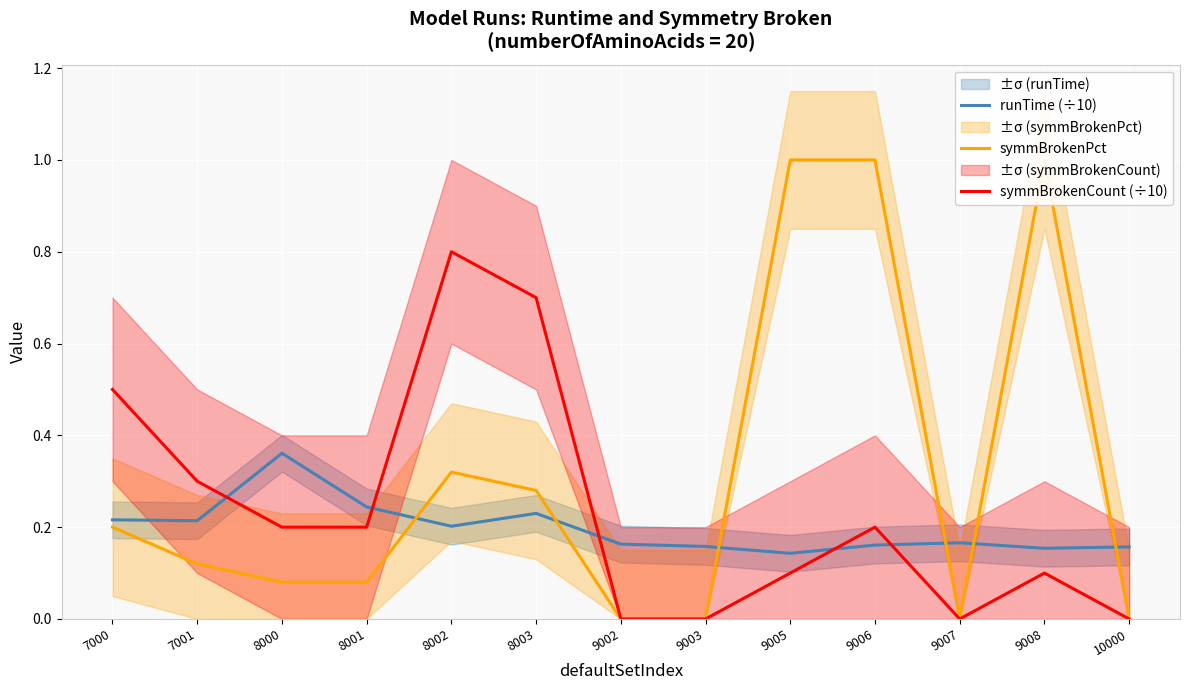

At which category is the sum across all series the highest?

9006